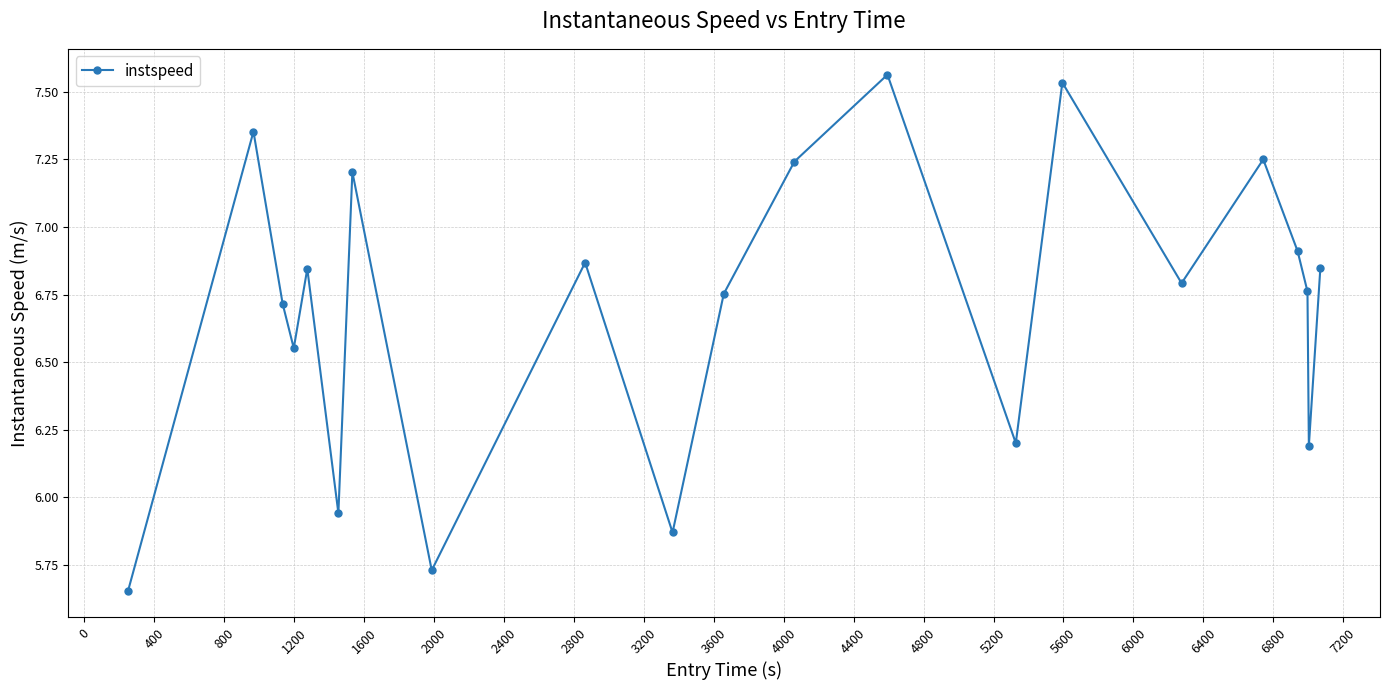

What is the sum of all values?

140.8